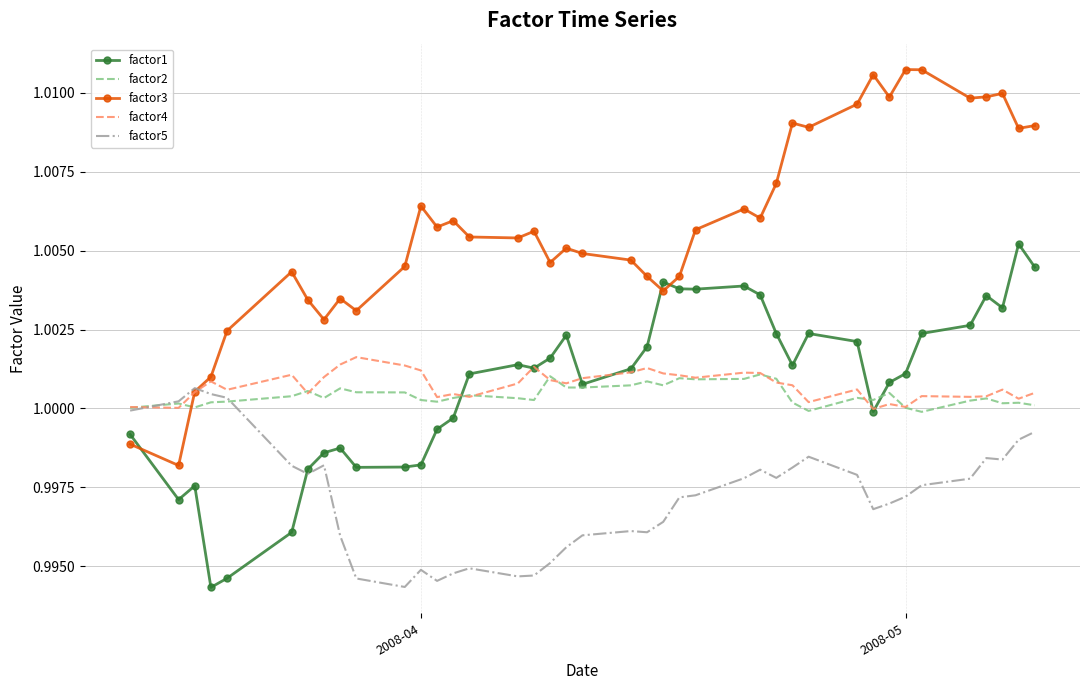

Which series has the widest spread of values?

factor3